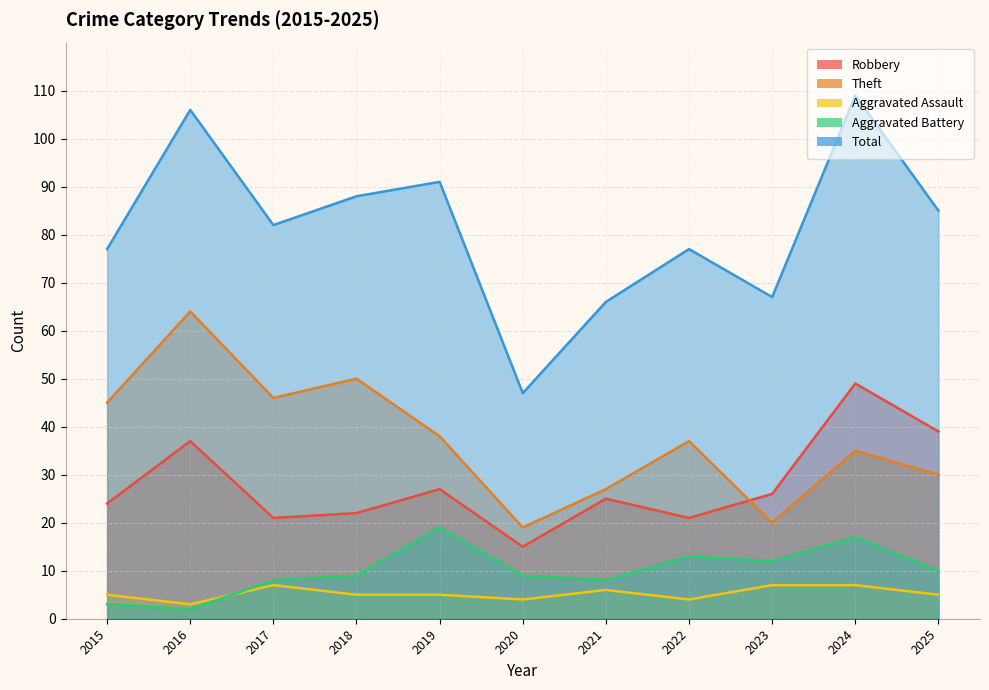

How many values in the Total series exceed 82?

5